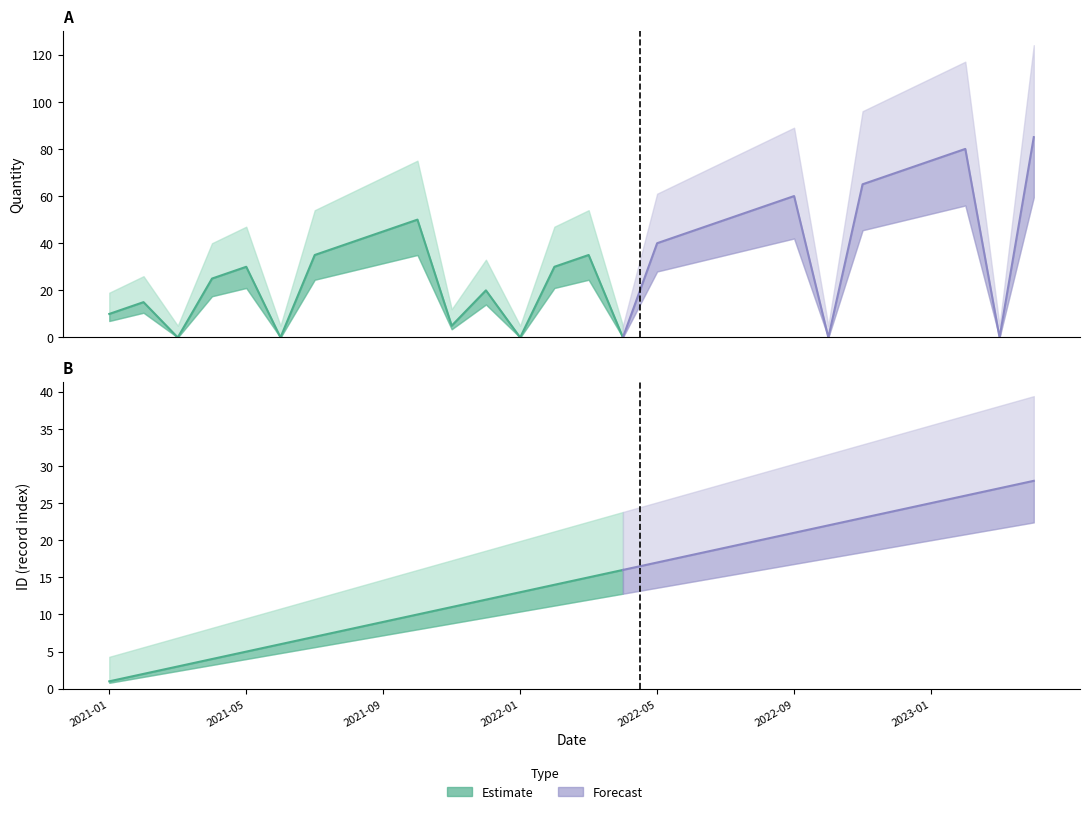

At which label is Quantity closest to 42?

2021-08